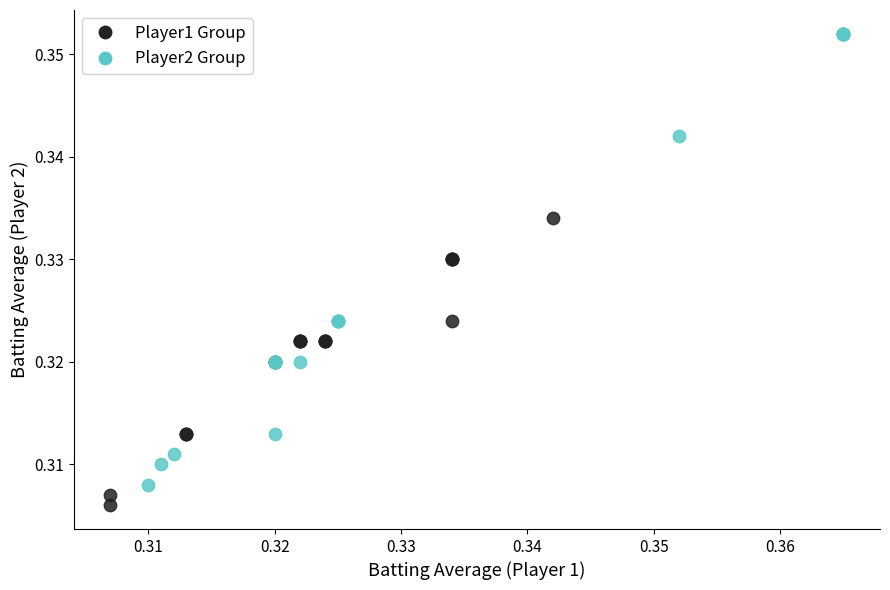

Which series contains the highest Y value?

Player2 Group